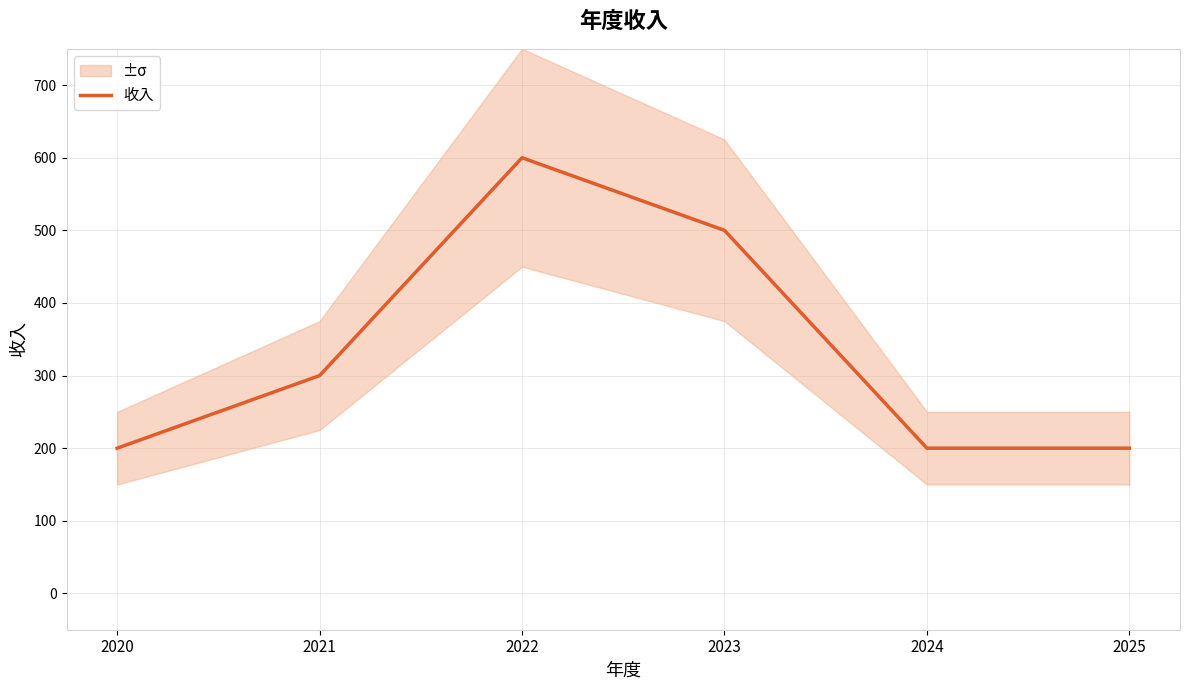

List the labels in order of value, largest first.

2022, 2023, 2021, 2020, 2024, 2025